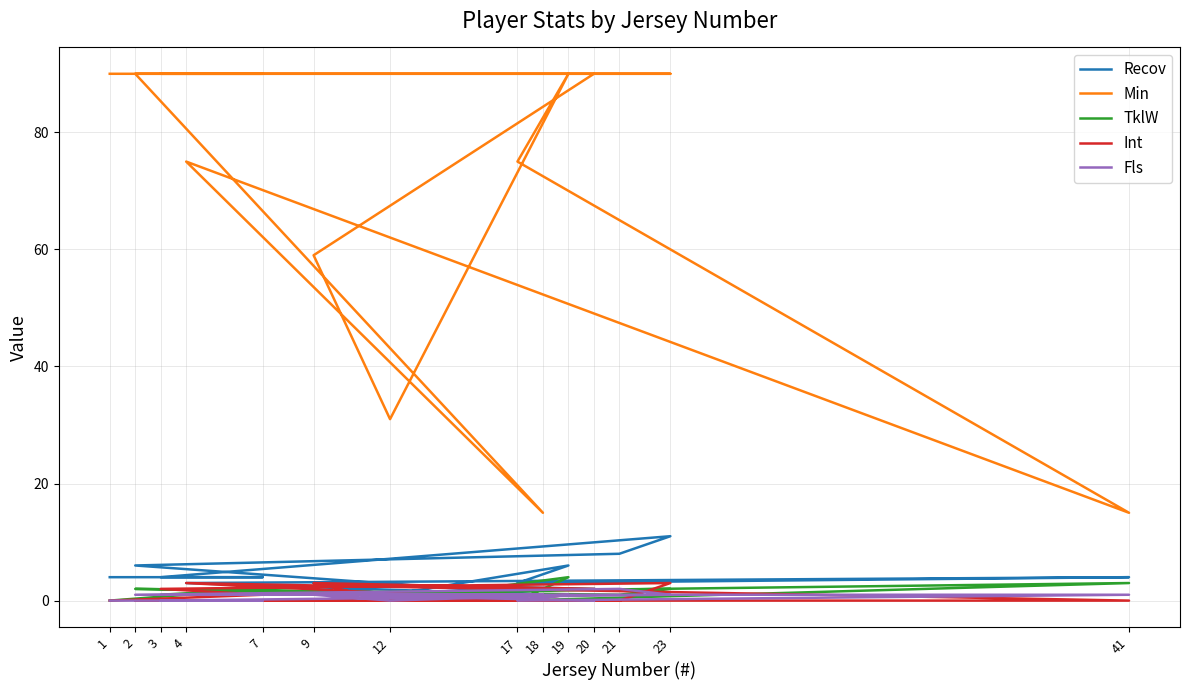

The value of Min at 4 is 117. True or false?

False